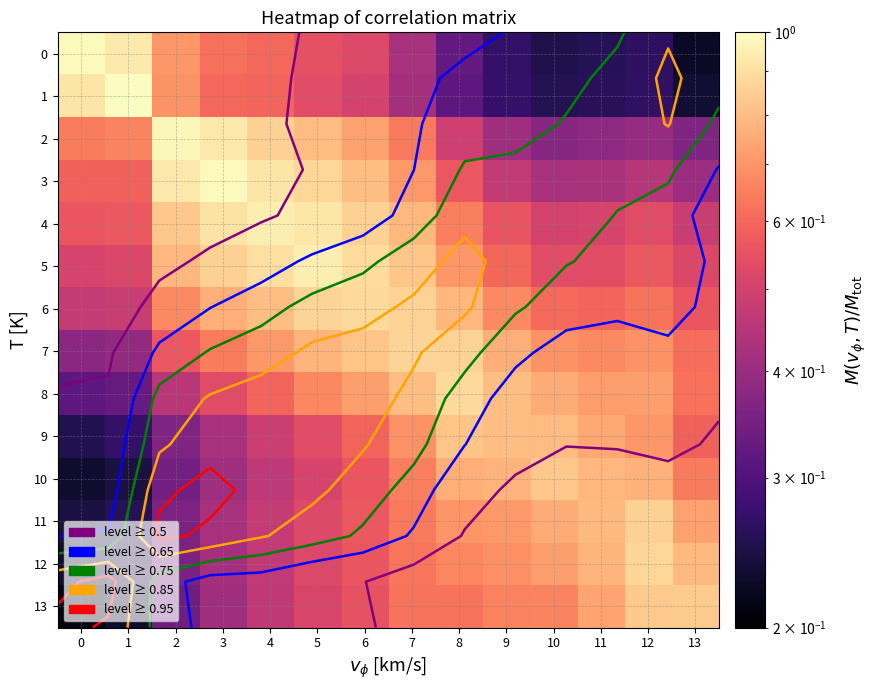

How many data points does each series have?

14